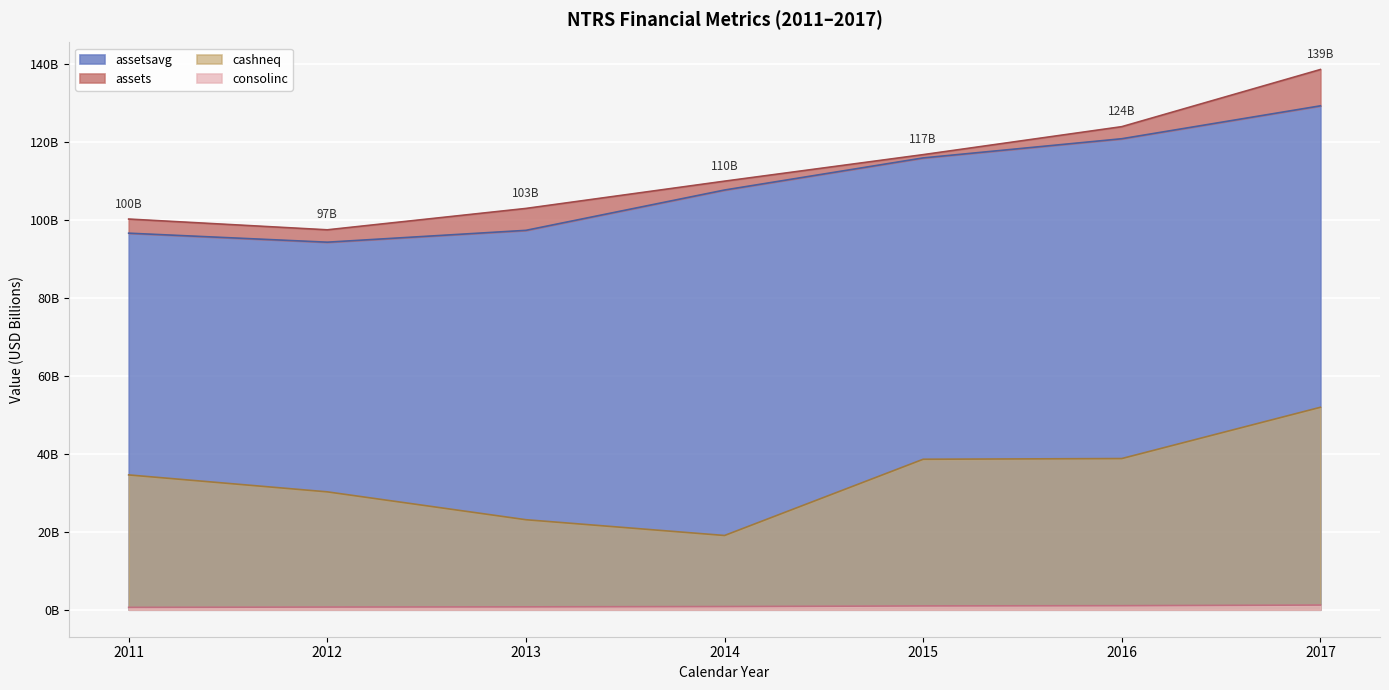

True or false: assets and consolinc cross at least once.

False